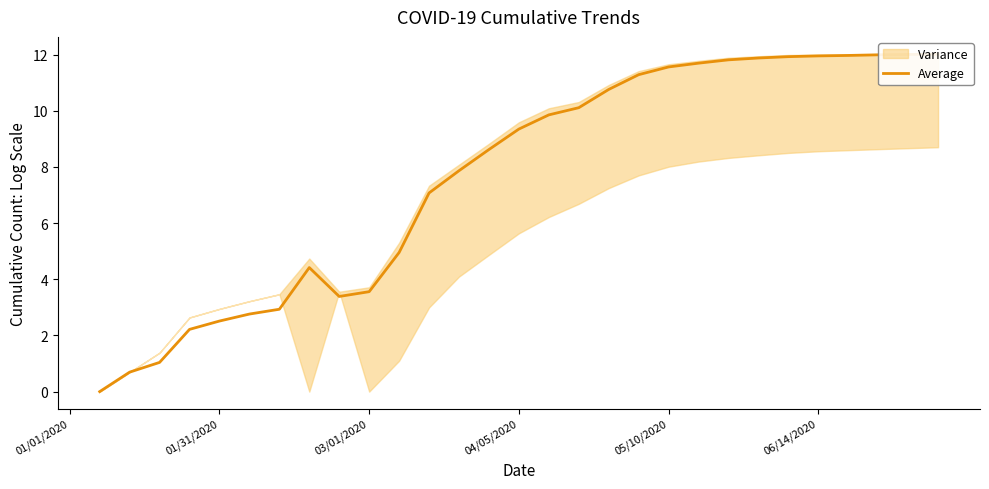

What is the change in value from 04/05/2020 to 06/14/2020?

+2.6